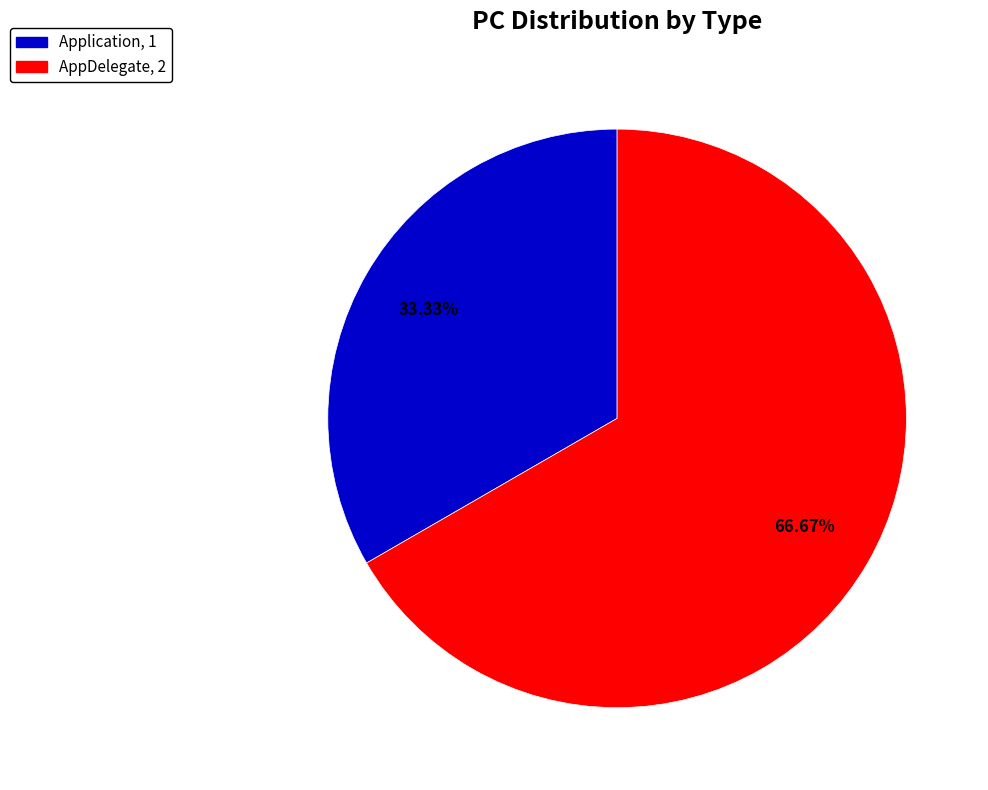

How many slices are in this pie chart?

2